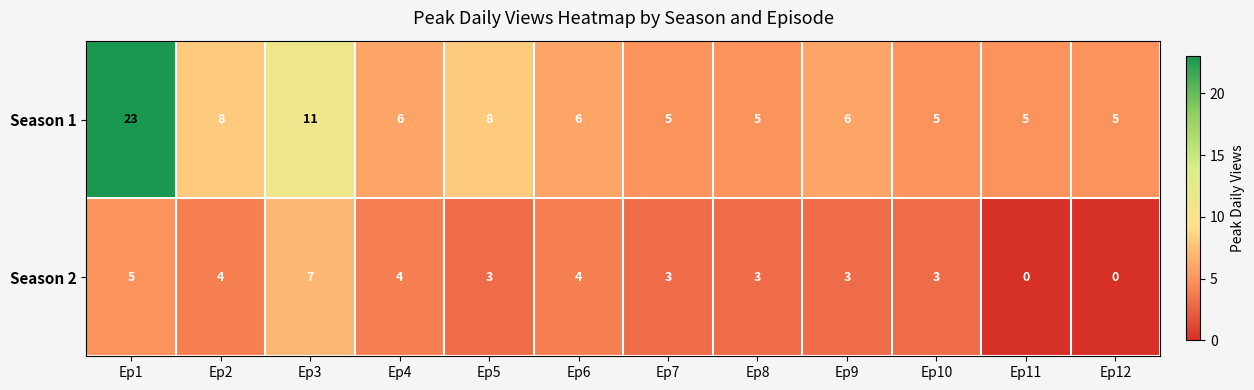

What is the highest value of the Season 1 series?

23